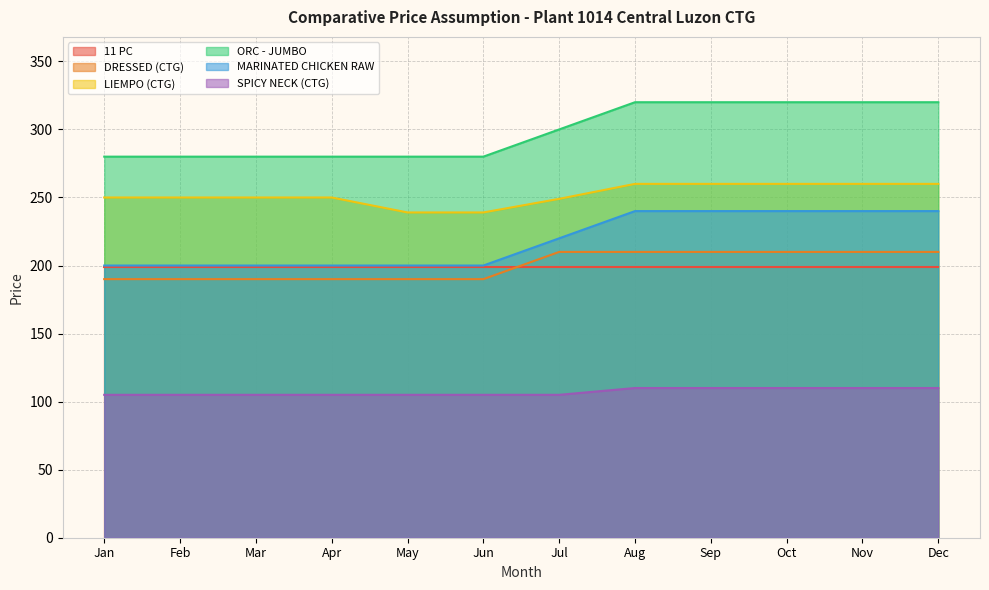

What is the difference between the highest and lowest values at Oct?

210